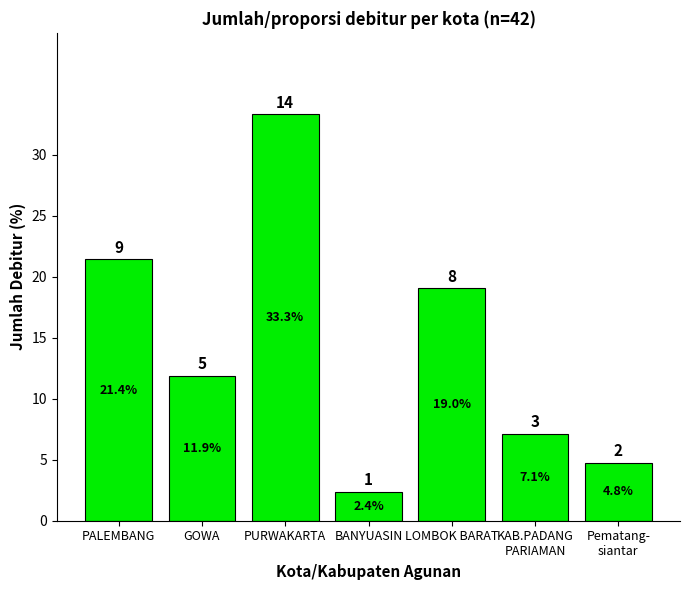

How many distinct data groups are displayed?

1